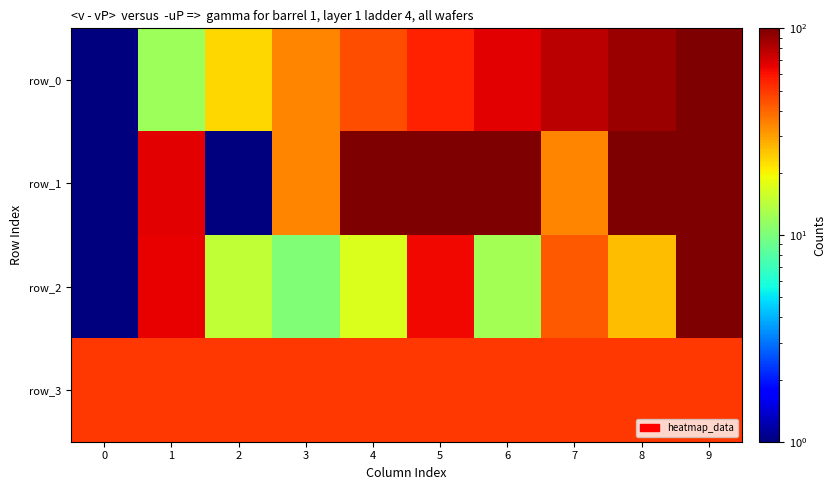

At which label is row_2 closest to 50?

7